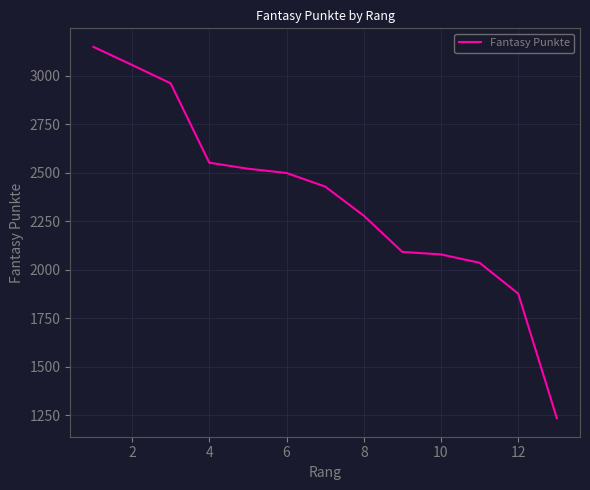

What is the difference between the maximum and minimum values?

1914